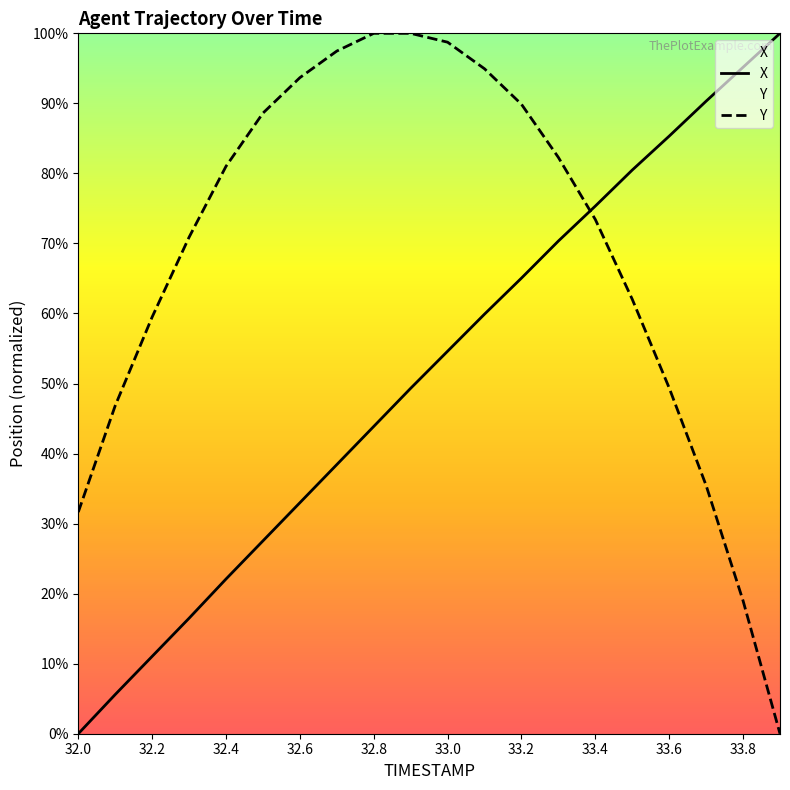

What is the label of the 9th point from the right?

33.1